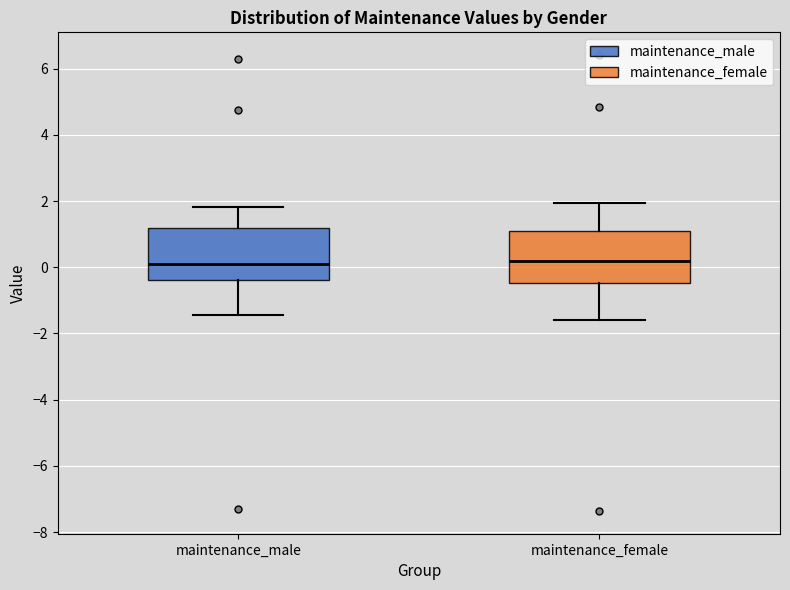

Reading left to right, transcribe this box plot: for each box, give where its median line is, the range the box spans, and where its two whiskers end, as read against the y-axis. The values are not printed on the chart, so give them approximately, as read against the axis.

maintenance_male: median 0.2, box -0.4 to 1.2, whiskers -1.4 to 1.8
maintenance_female: median 0.2, box -0.4 to 1.2, whiskers -1.6 to 2.0